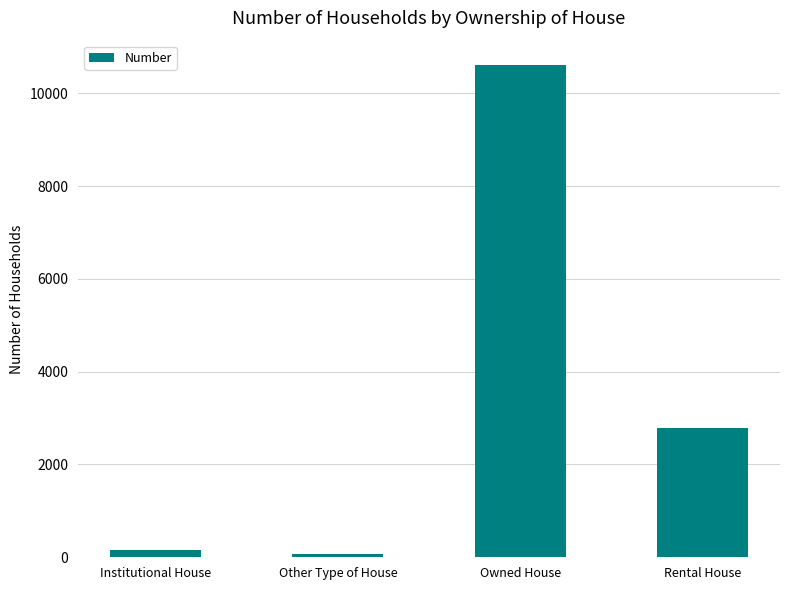

What is the change in value from Institutional House to Other Type of House?

-90